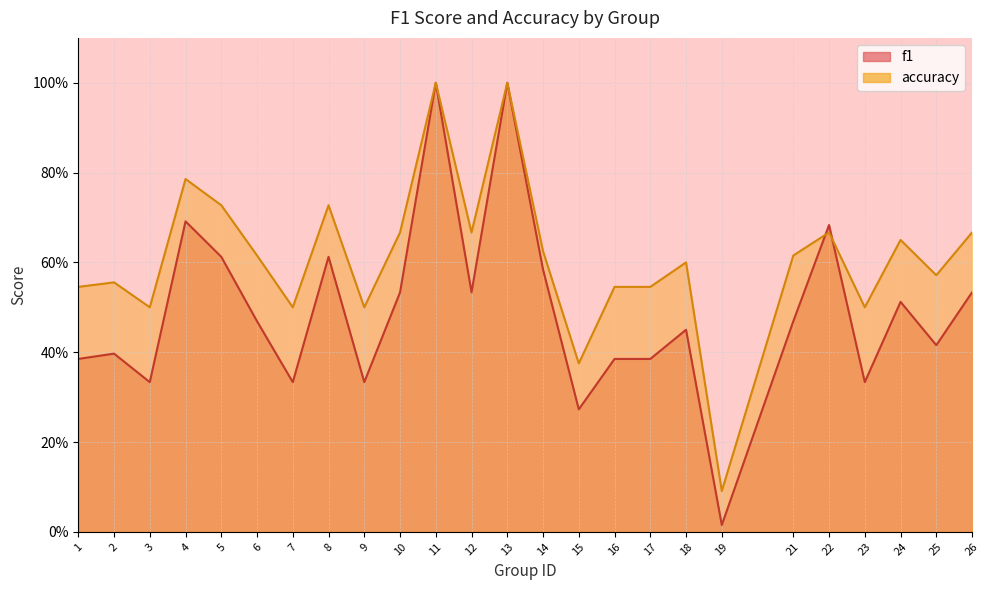

How many data points does each series have?

25